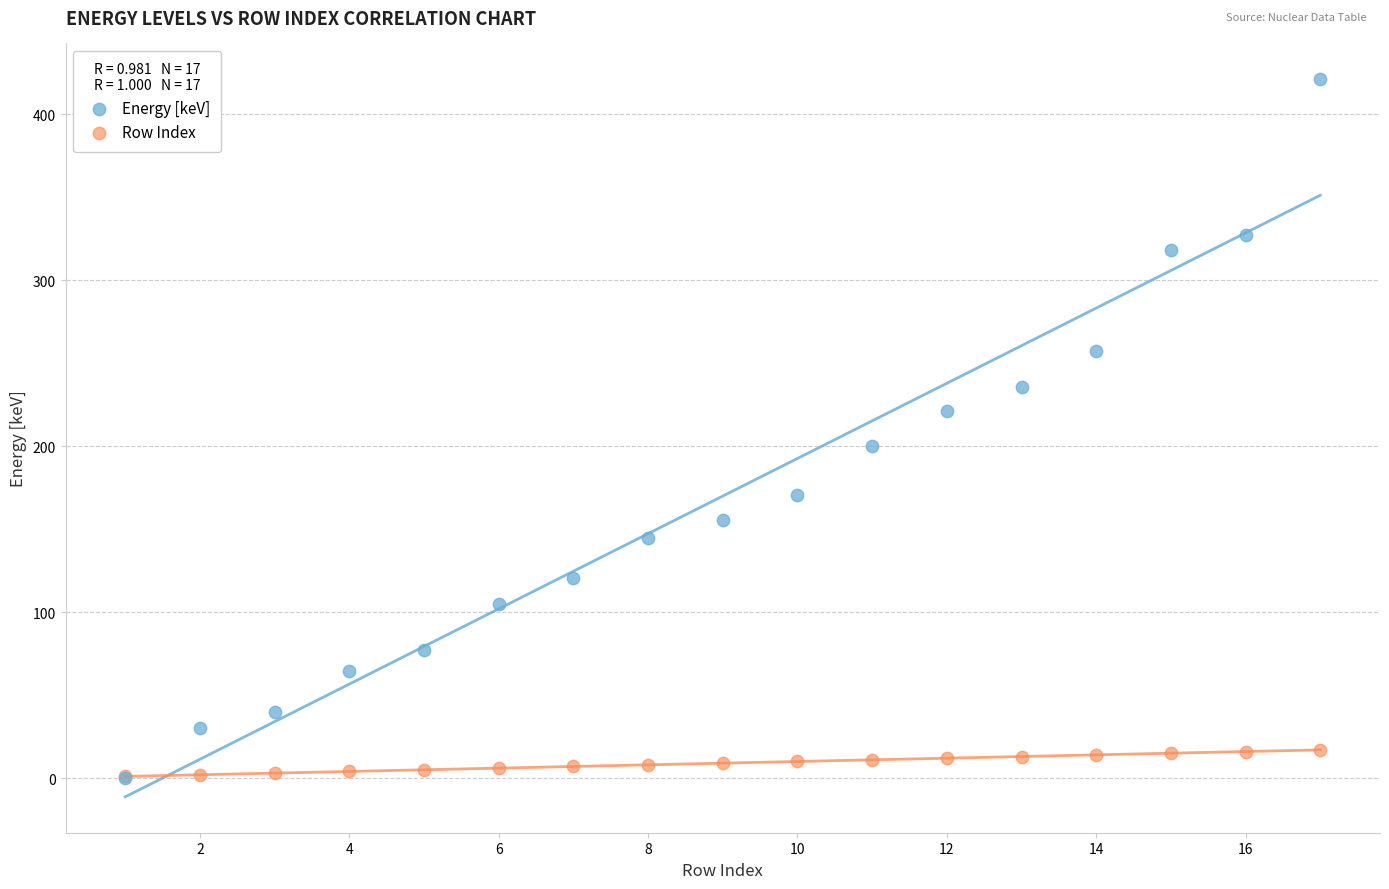

What are all the series names shown in the legend?

Energy [keV], Row Index